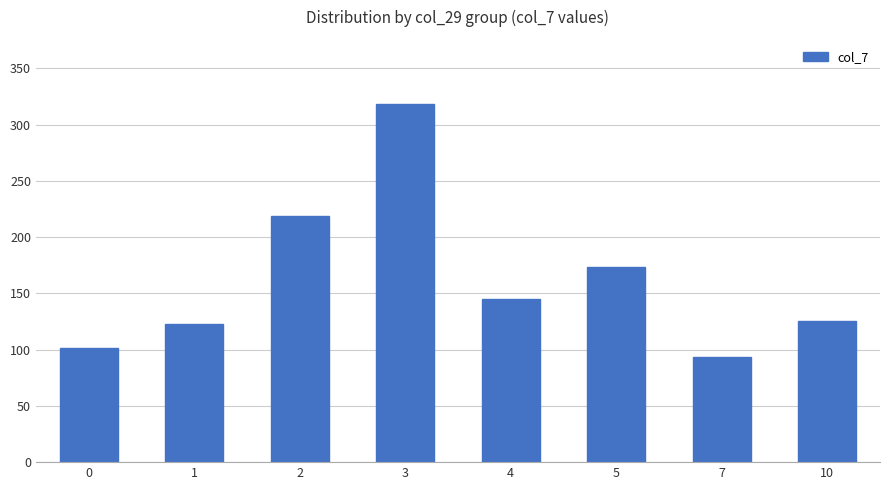

Which has a higher value, 7 or 2?

2